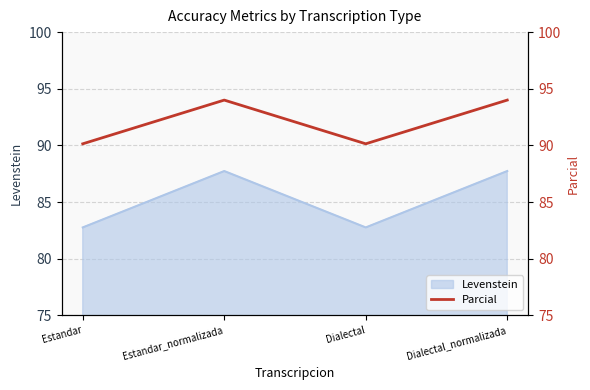

Is it true that the value at Dialectal_normalizada is 94.0?

True